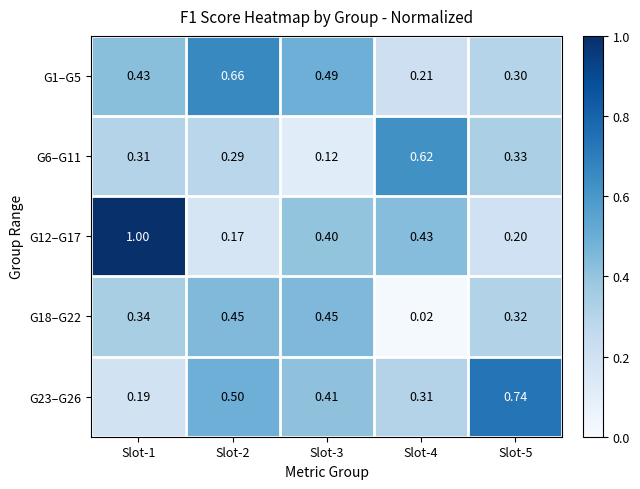

Count the number of categories in the chart.

5